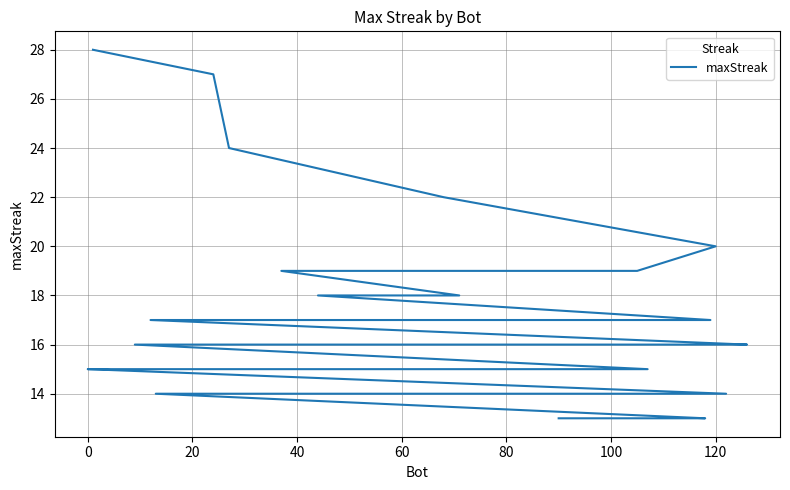

Count the number of categories in the chart.

40